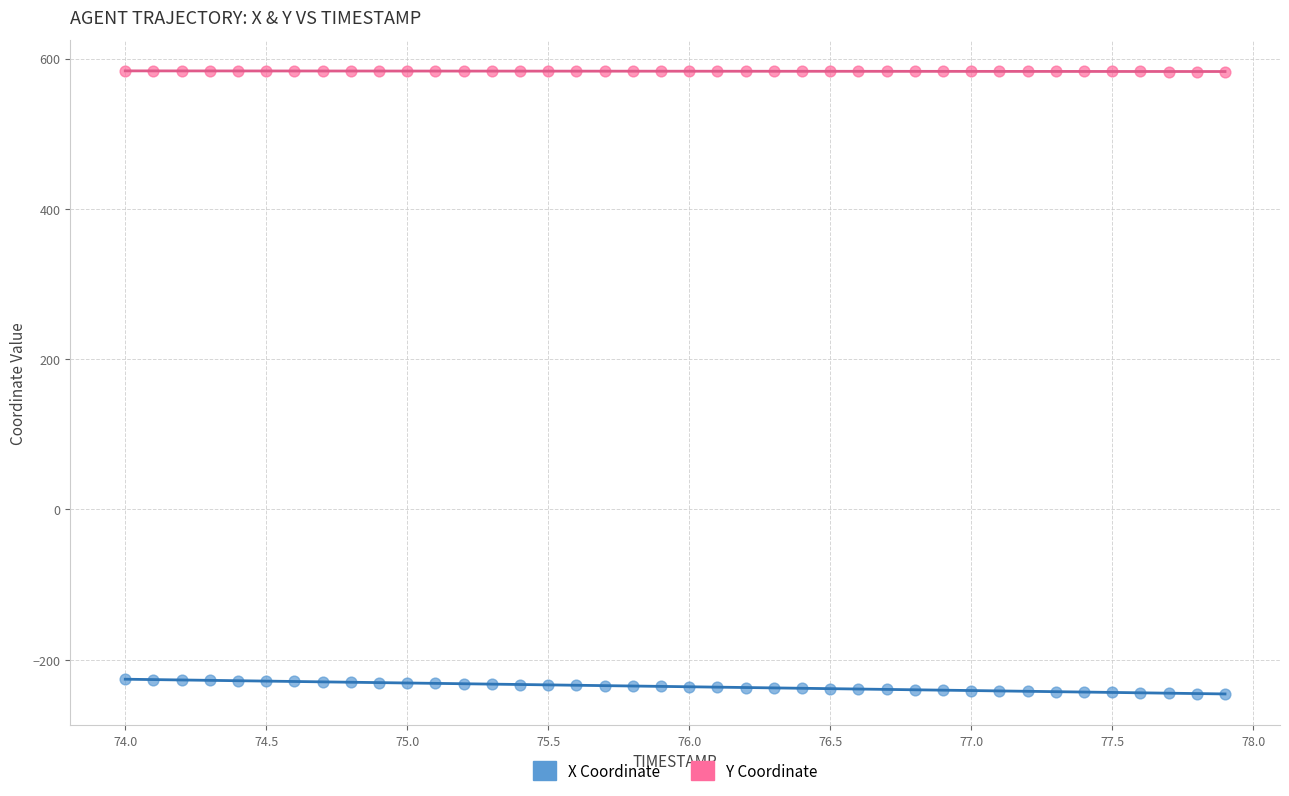

What are all the series names shown in the legend?

X Coordinate, Y Coordinate